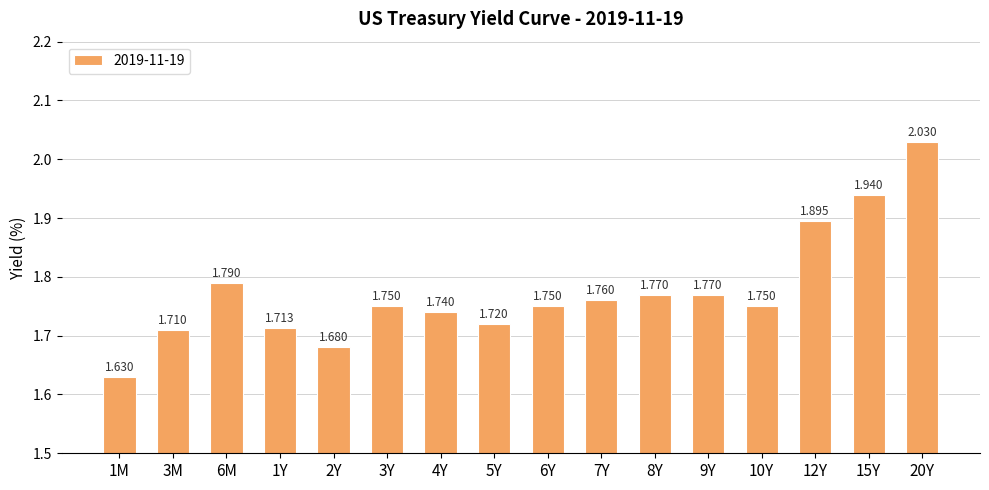

Reading right to left, transcribe all the data shown in this chart.

2.0	1.9	1.9	1.8	1.8	1.8	1.8	1.8	1.7	1.7	1.8	1.7	1.7	1.8	1.7	1.6